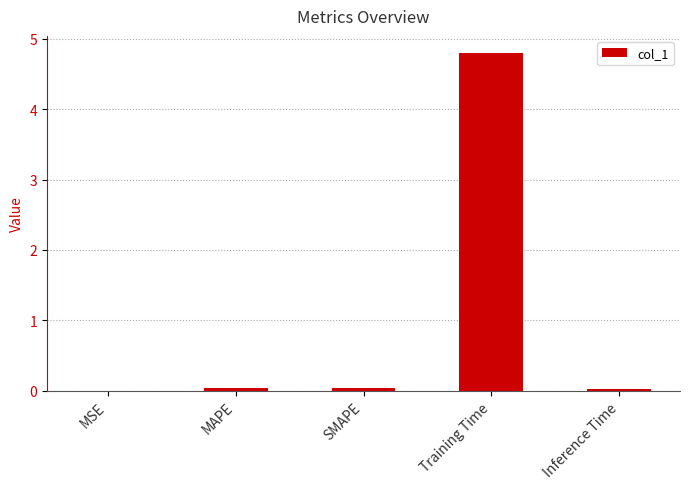

True or false: the data shows 0.0 at MAPE.

True